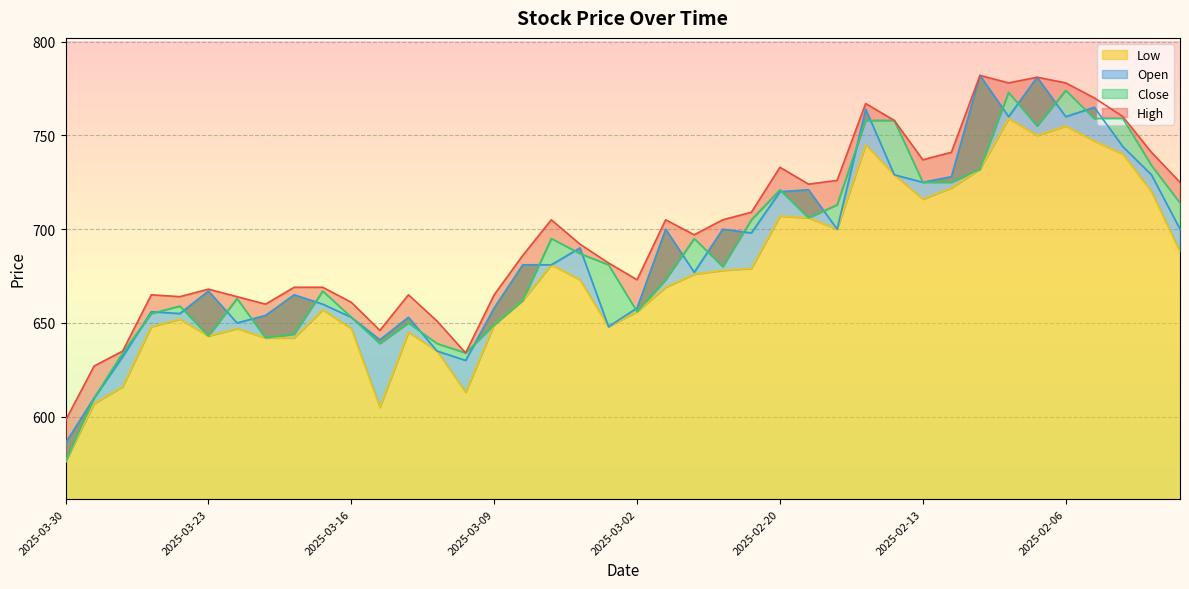

Which category has the lowest value across all series?

2025-03-30